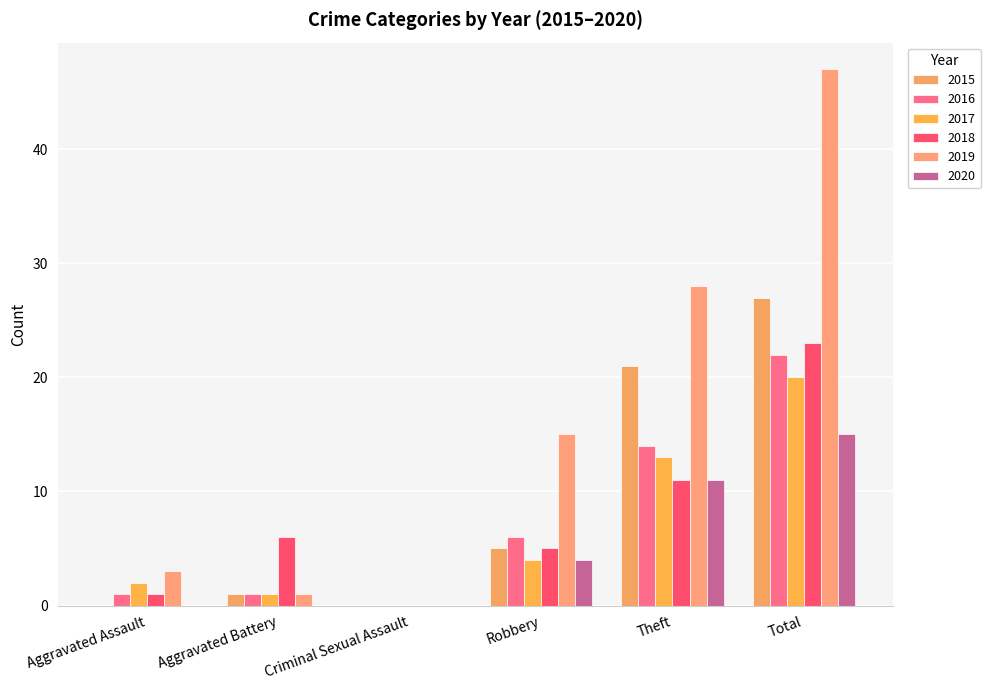

What is the average value of the 2018 series?

8